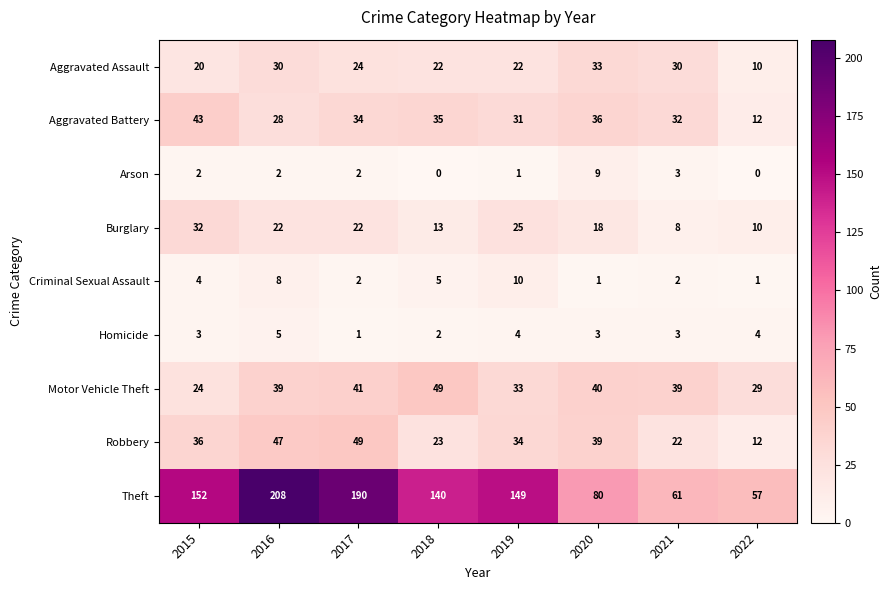

Which series changed the most between 2015 and 2022?

Theft